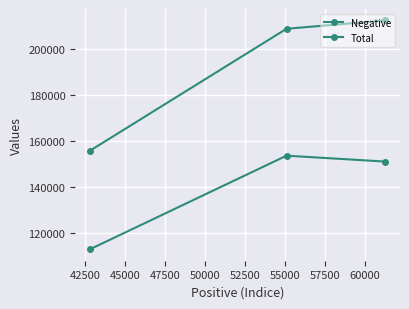

At how many categories does at least one series exceed 183228?

2